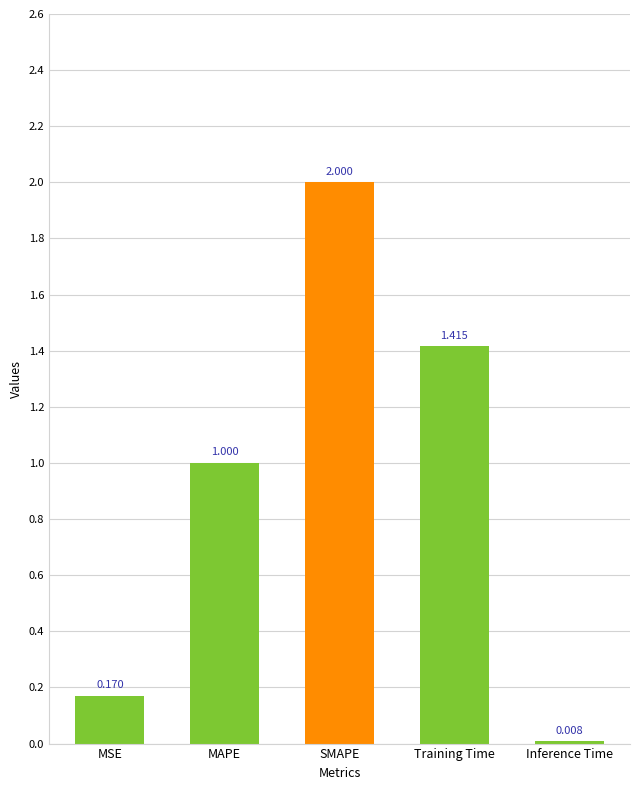

How many categories are shown in the chart?

5